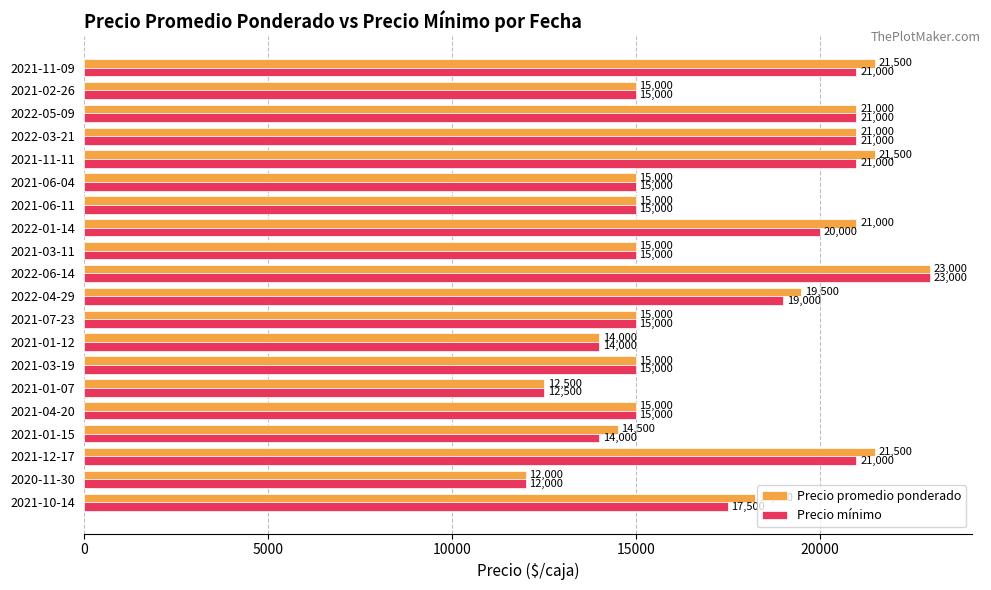

What is the difference between the second highest and second lowest values in the Precio mínimo series?

8500